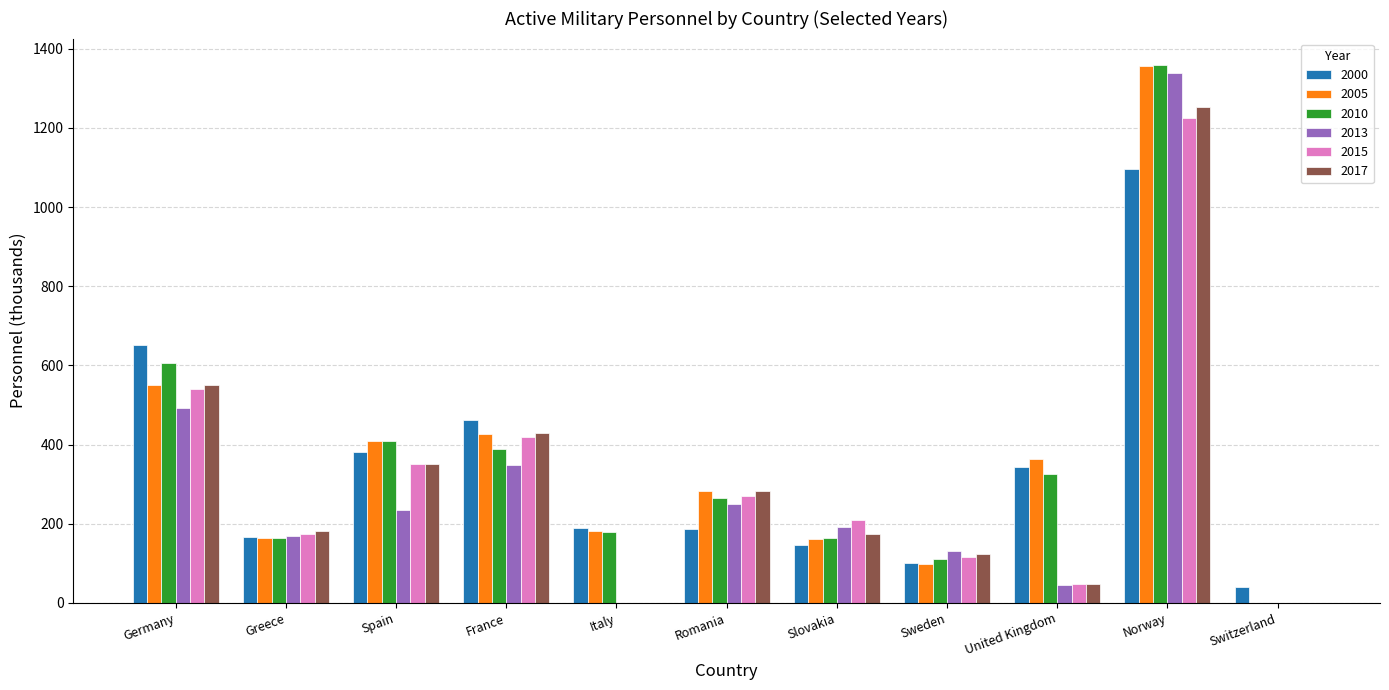

Is the value of 2000 at Switzerland greater than the value of 2005 at Switzerland?

Yes